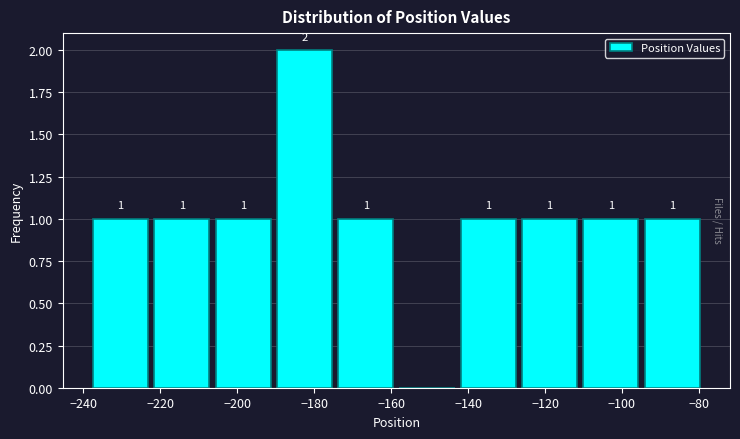

Over which range of the x-axis is the bar tallest?

-190 to -174